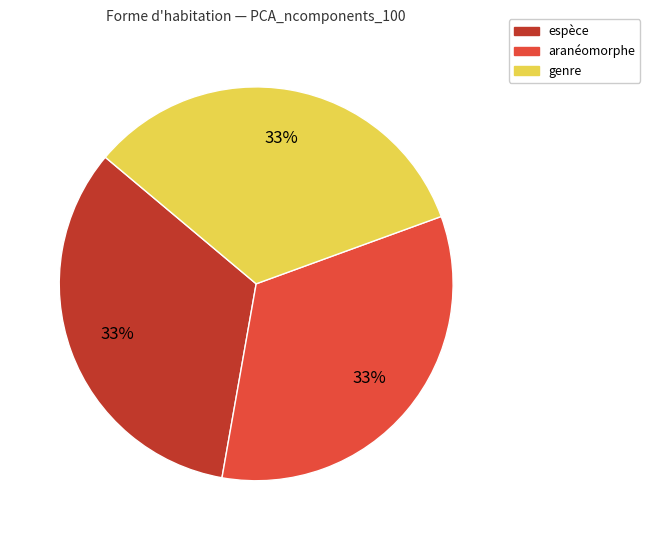

Combined, do espèce and genre account for over 50%?

Yes